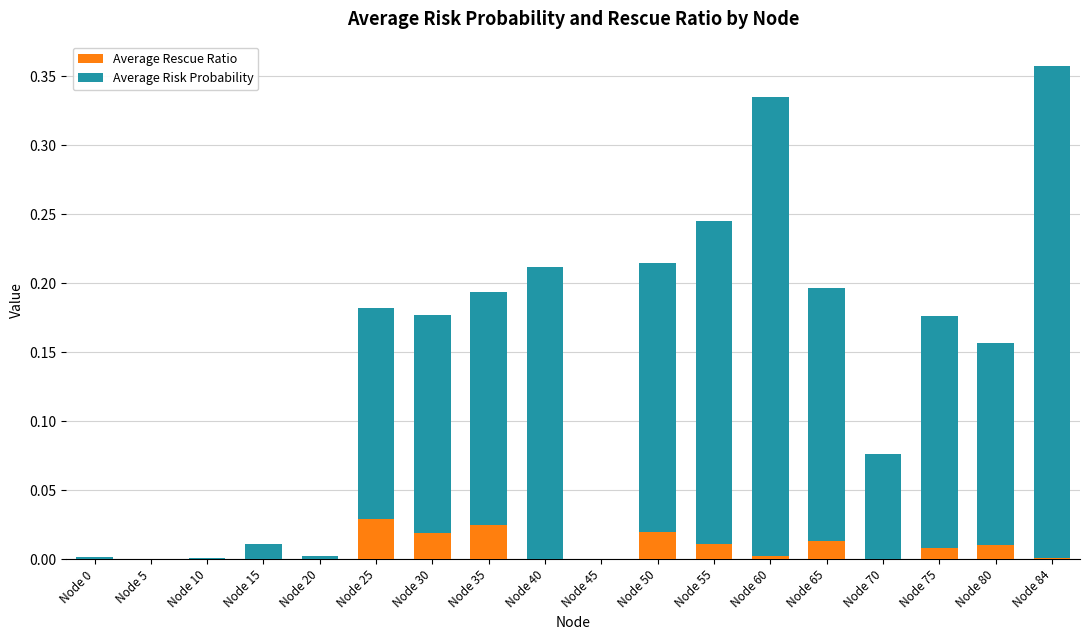

What are all the series names shown in the legend?

Average Rescue Ratio, Average Risk Probability